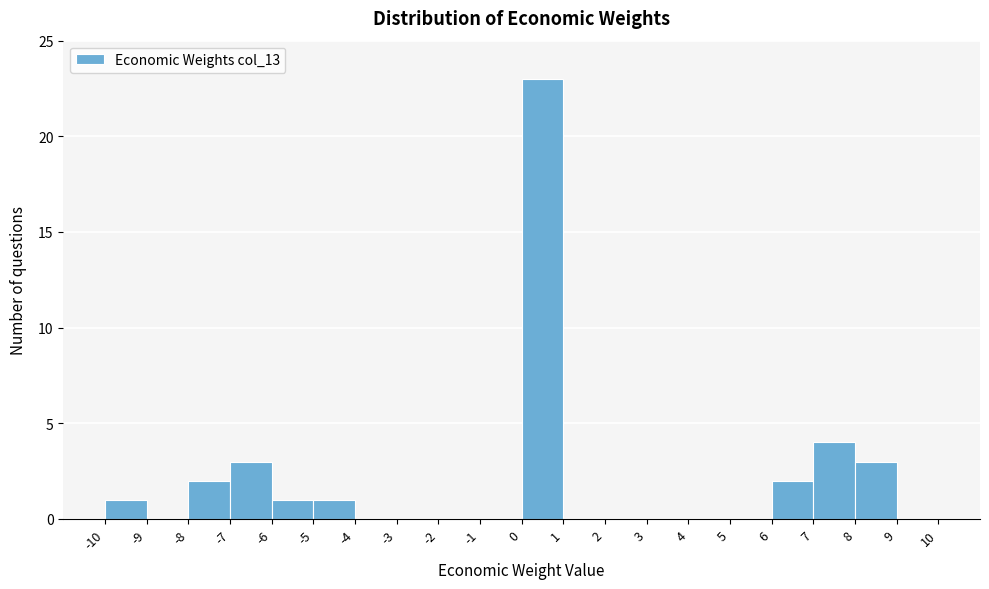

Reading left to right, transcribe this chart: for each bar, give the range it covers on the x-axis and its height. The values are not printed on the chart, so give them approximately, as read against the axis.

-10 to -9: 1
-9 to -8: 0
-8 to -7: 2
-7 to -6: 3
-6 to -5: 1
-5 to -4: 1
-4 to -3: 0
-3 to -2: 0
-2 to -1: 0
-1 to 0: 0
0 to 1: 23
1 to 2: 0
2 to 3: 0
3 to 4: 0
4 to 5: 0
5 to 6: 0
6 to 7: 2
7 to 8: 4
8 to 9: 3
9 to 10: 0